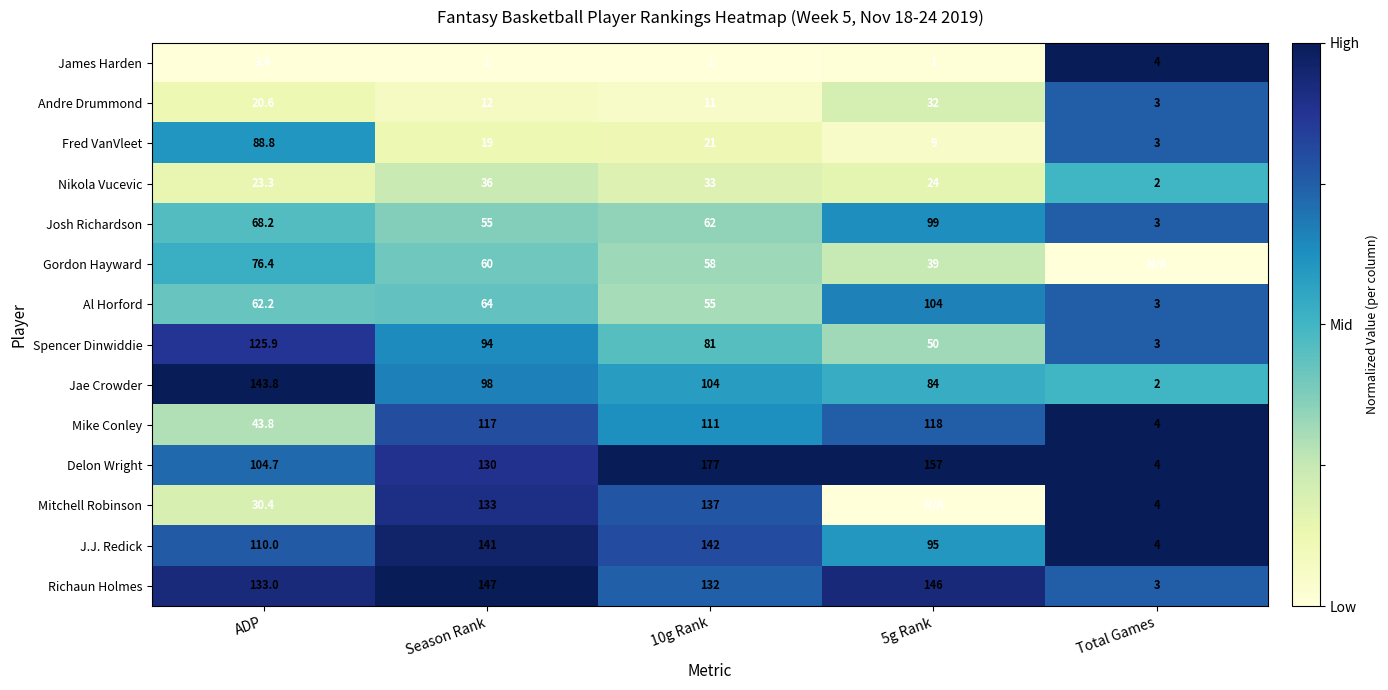

Which category has the lowest value in the Richaun Holmes series?

Total Games